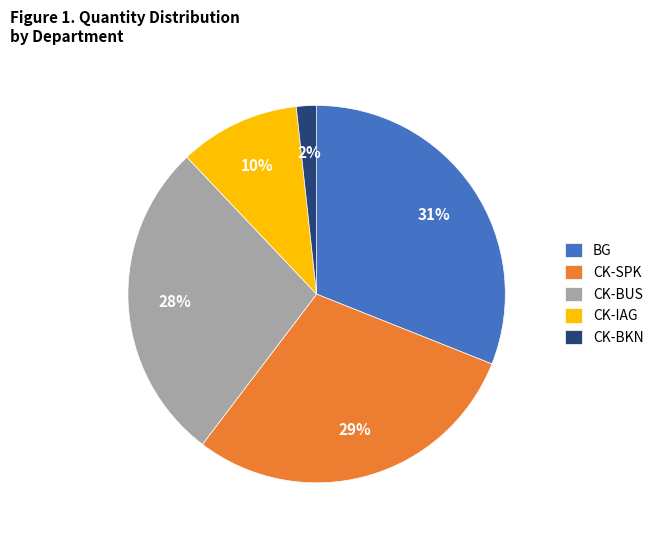

How many slices are in this pie chart?

5